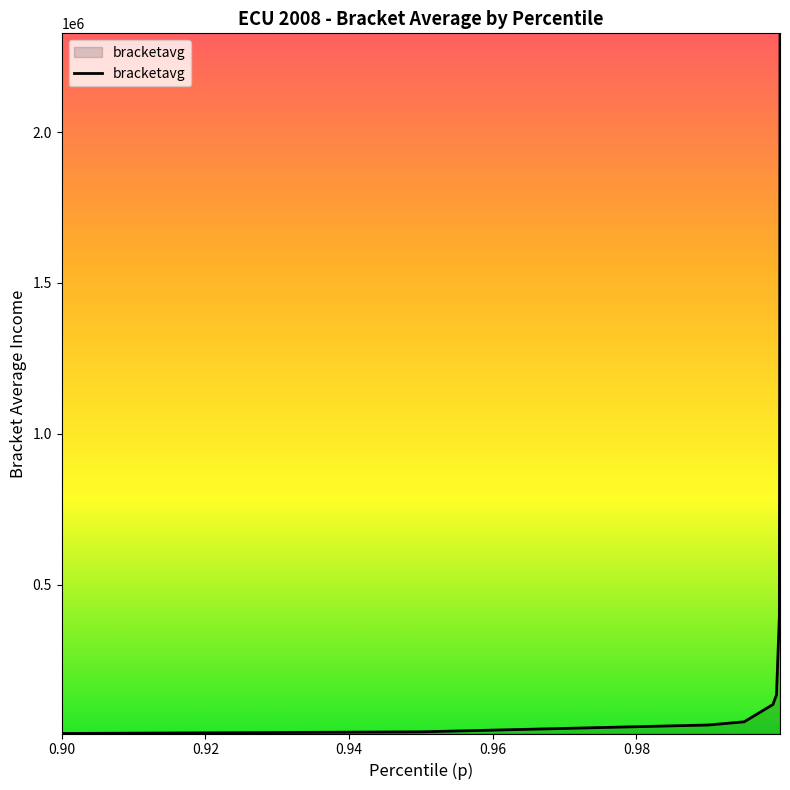

What is the greatest value displayed?

2327811.3